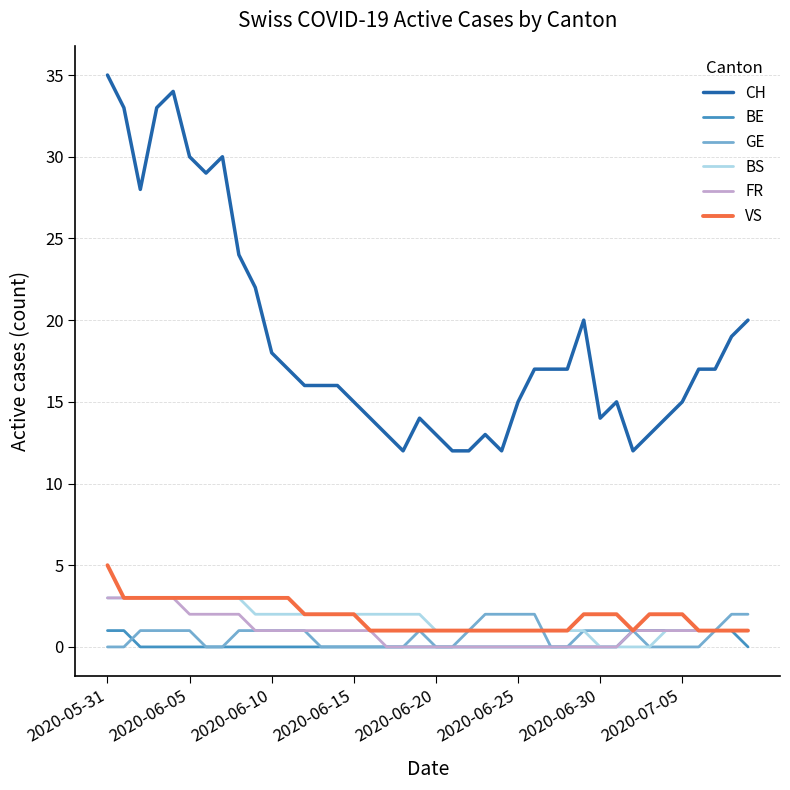

What is the sum of all VS values?

76